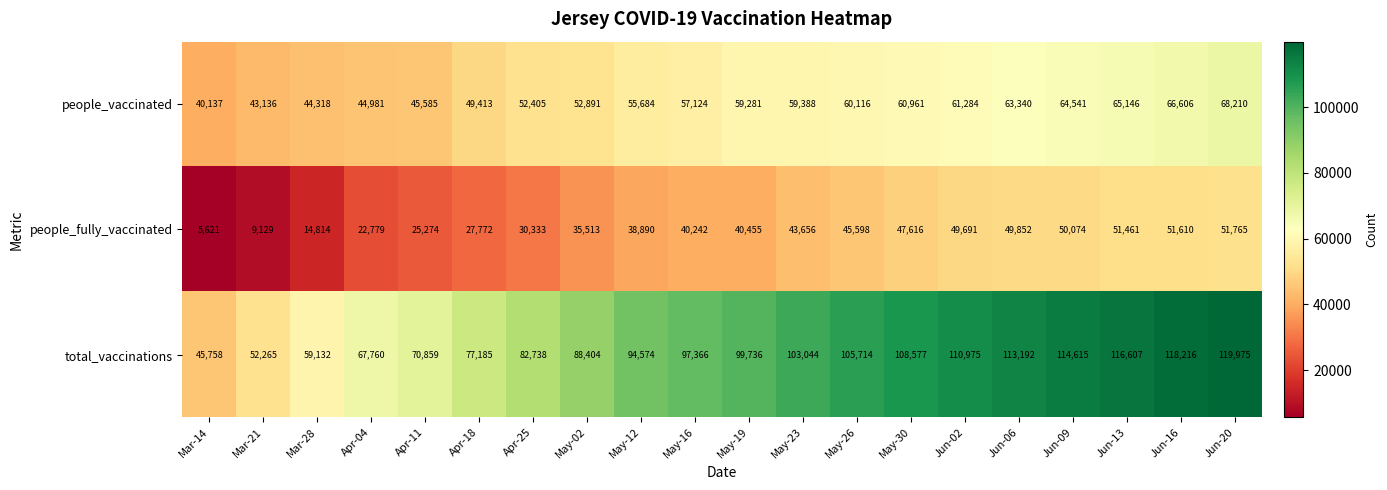

How many distinct data groups are displayed?

3